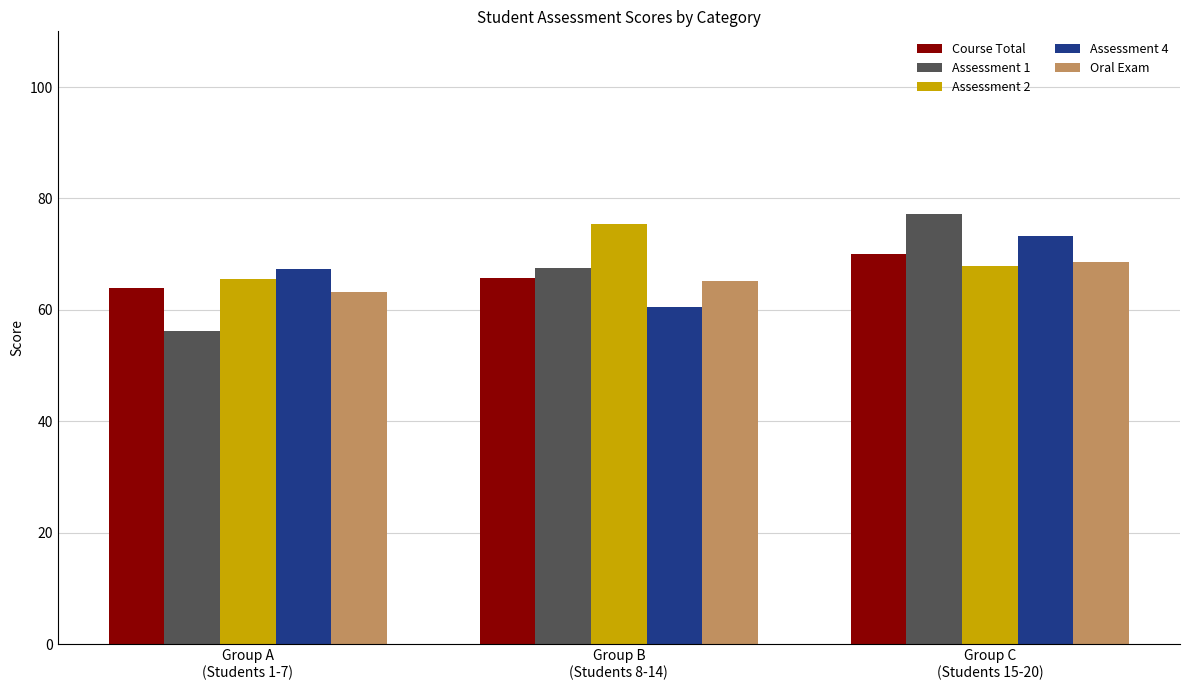

Which category has the highest value across all series?

Group C
(Students 15-20)